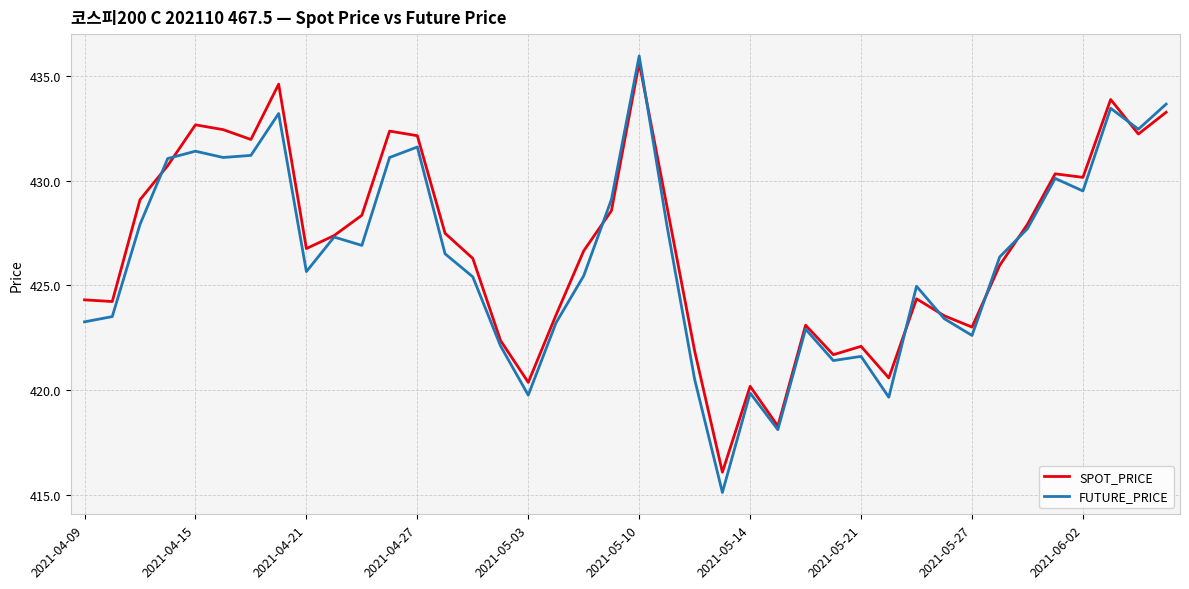

What are all the series names shown in the legend?

SPOT_PRICE, FUTURE_PRICE